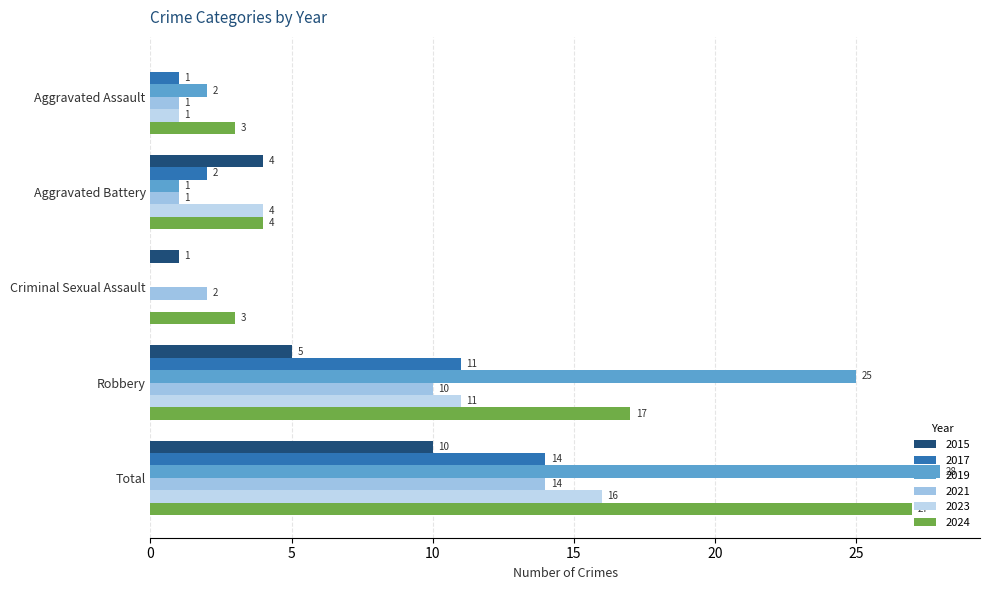

What is the difference between the second highest and minimum values in the 2019 series?

25